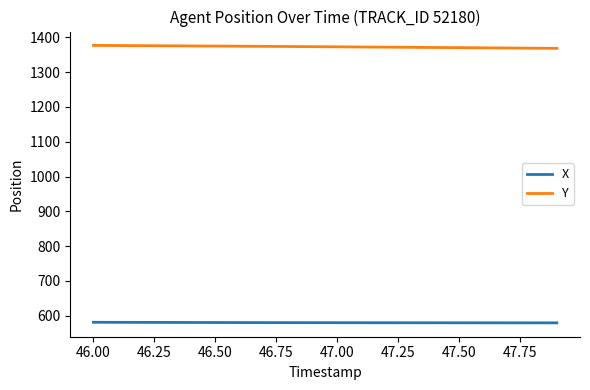

What is the difference between the maximum and minimum values in the X series?

1.6